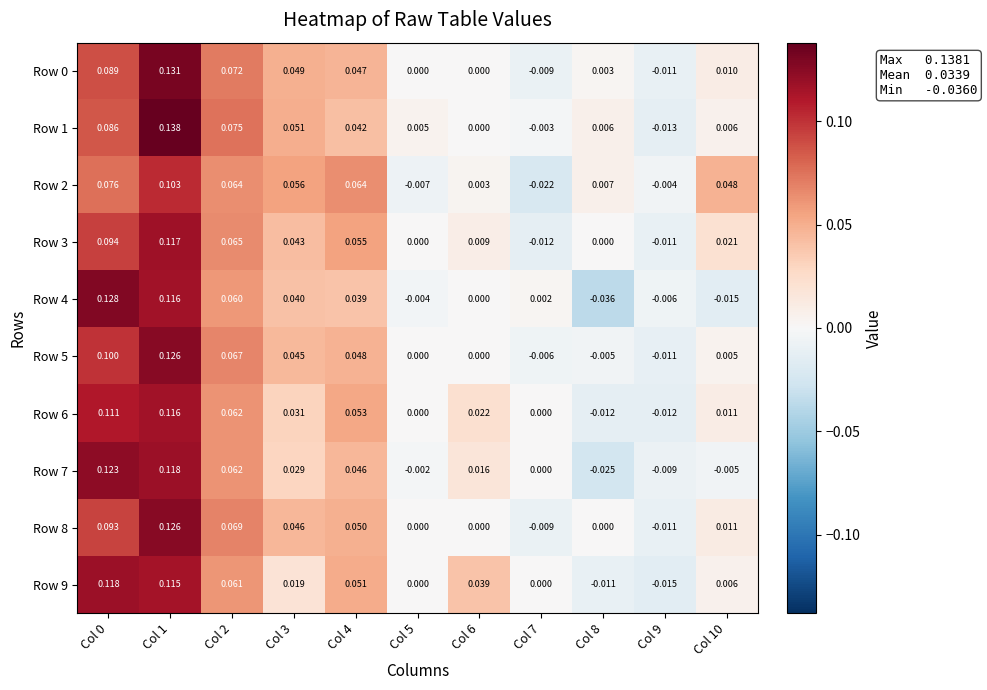

Is the value of Row 7 at Col 7 greater than the value of Row 6 at Col 2?

No